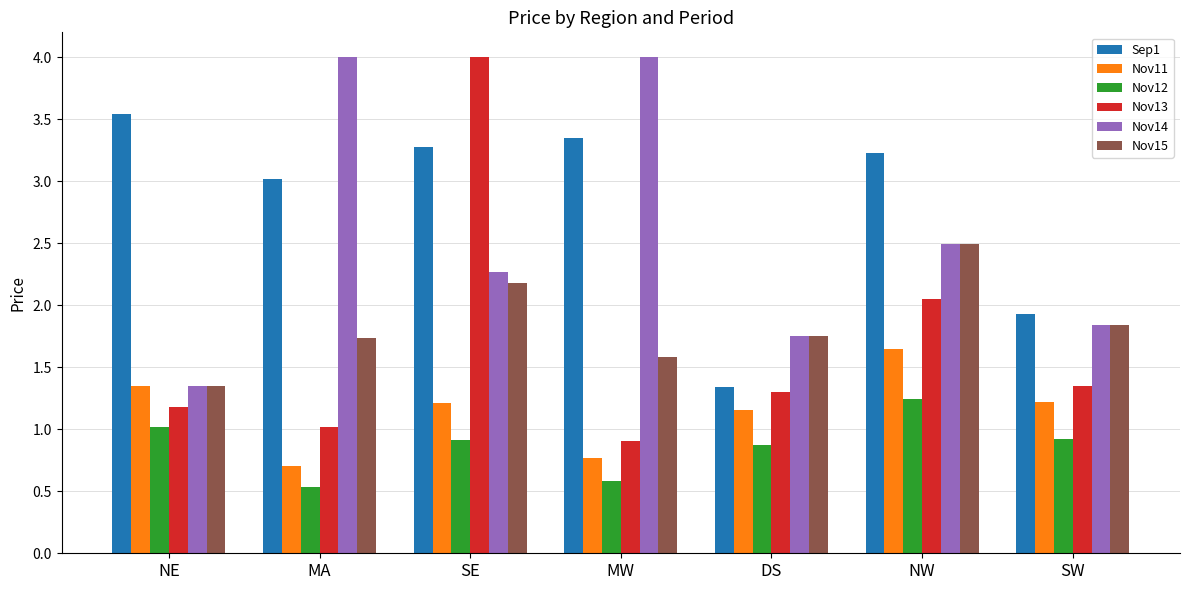

At which label is Nov13 closest to 2?

NW